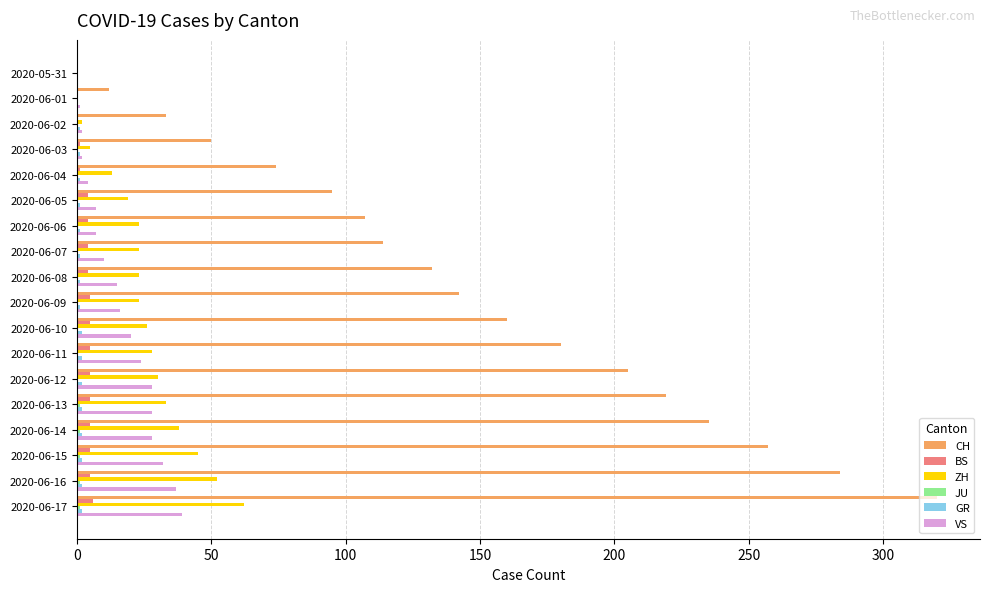

The CH series shows 284 at 2020-06-16. True or false?

True